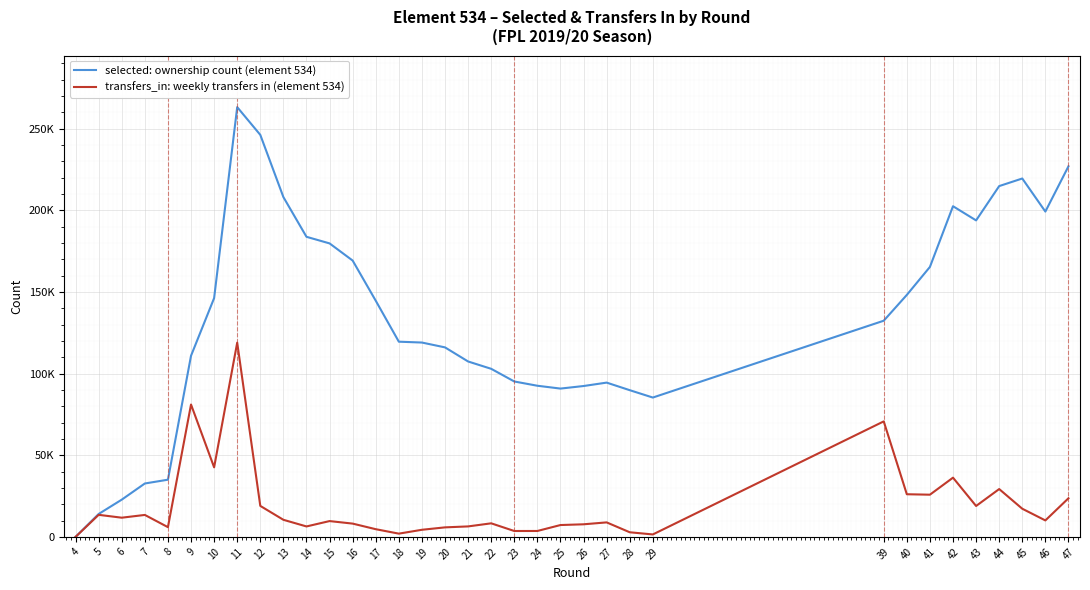

Is this an area chart (filled region under the line)?

No